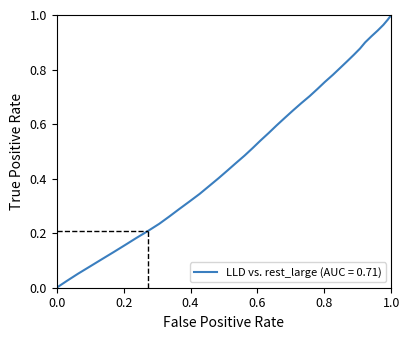

What is the greatest value displayed?

1.0